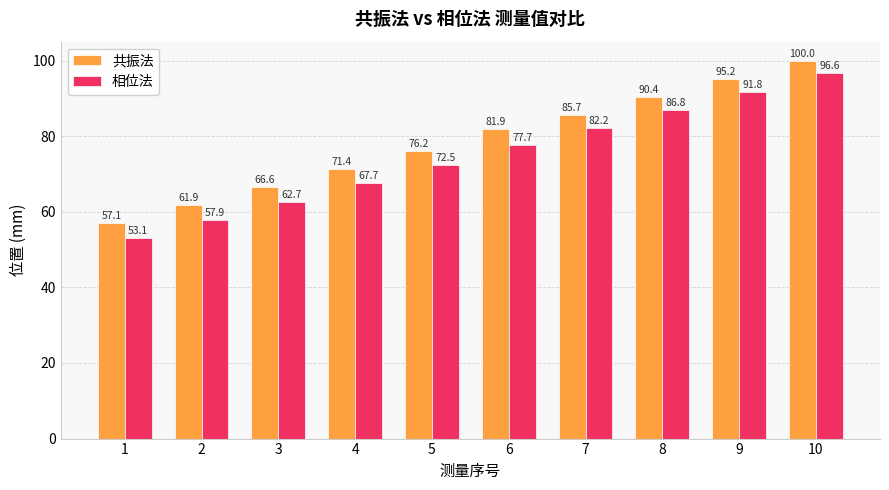

At which label does 共振法 first exceed 81?

6